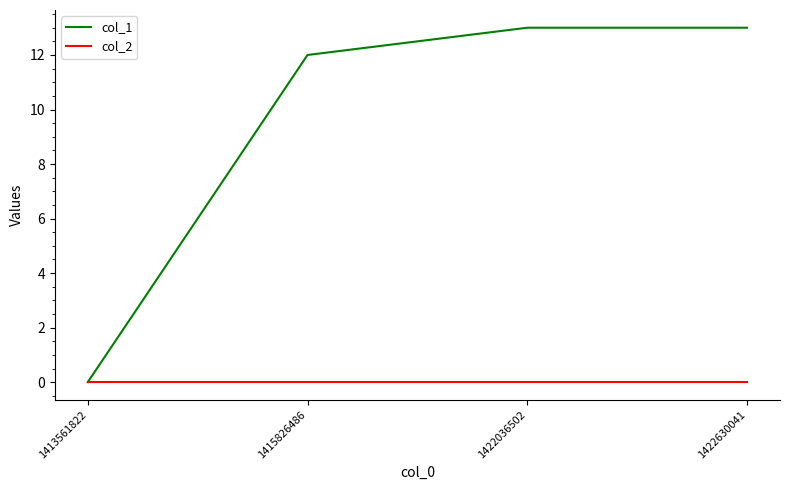

Which series has the largest range (max minus min)?

col_1